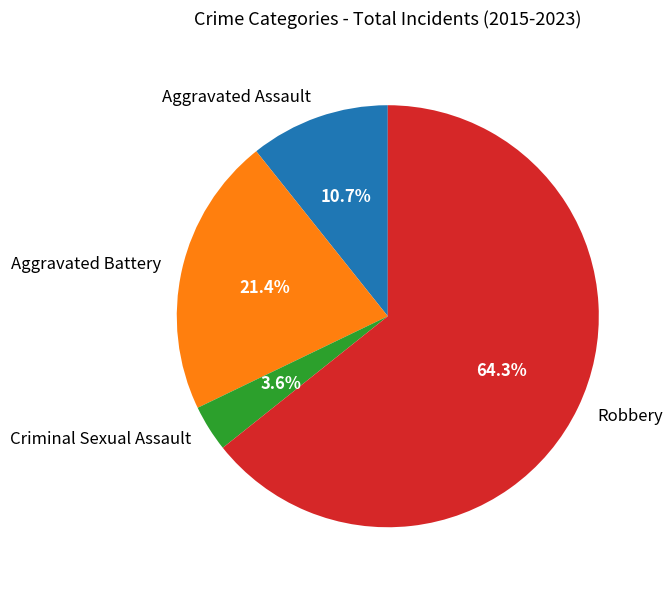

To the nearest percent, what is the average slice percentage?

25%